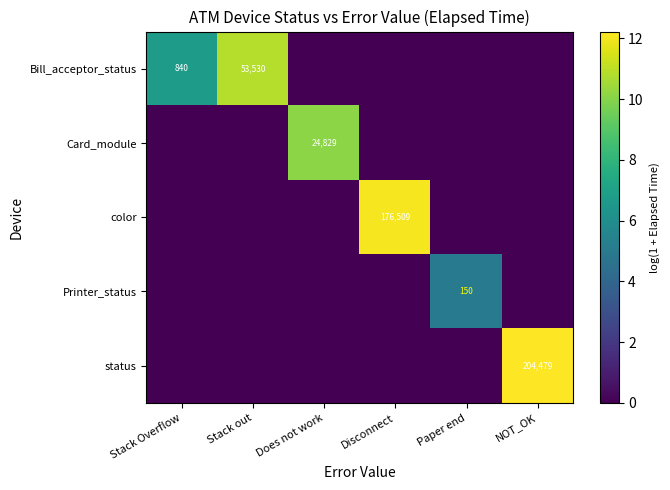

Between Stack out and Disconnect, which series saw the biggest shift?

color